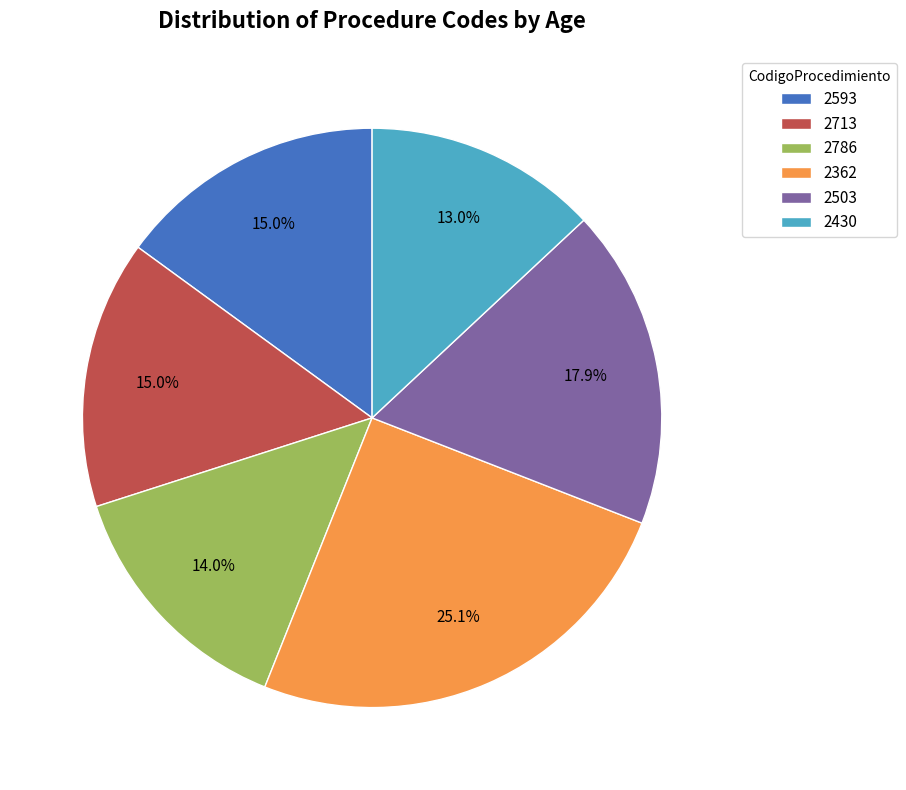

Between 2713 and 2503, which is larger?

2503